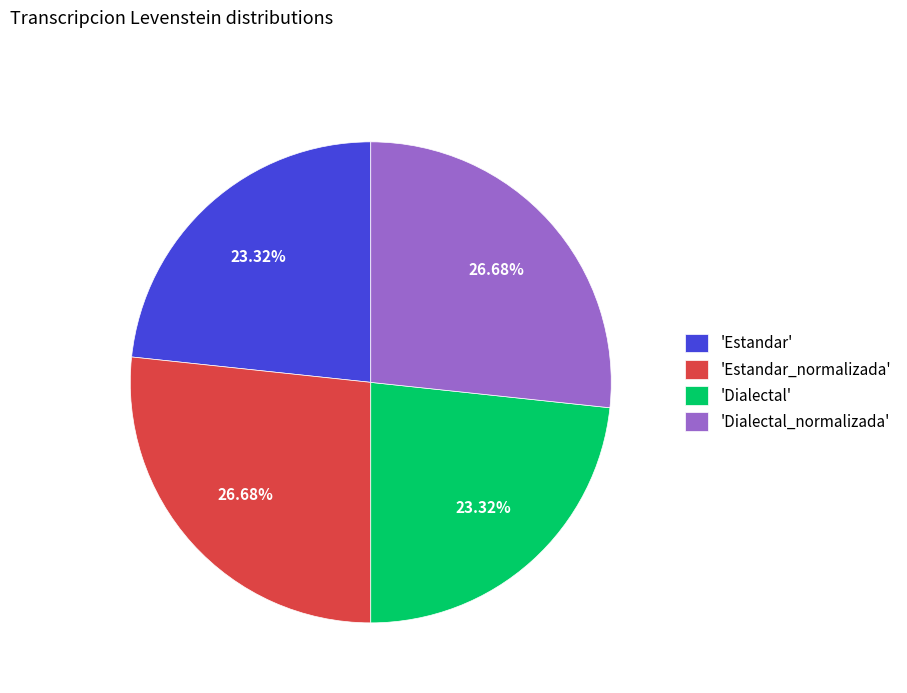

Approximately how many times larger is the value at 'Dialectal_normalizada' compared to 'Estandar_normalizada'?

1.0